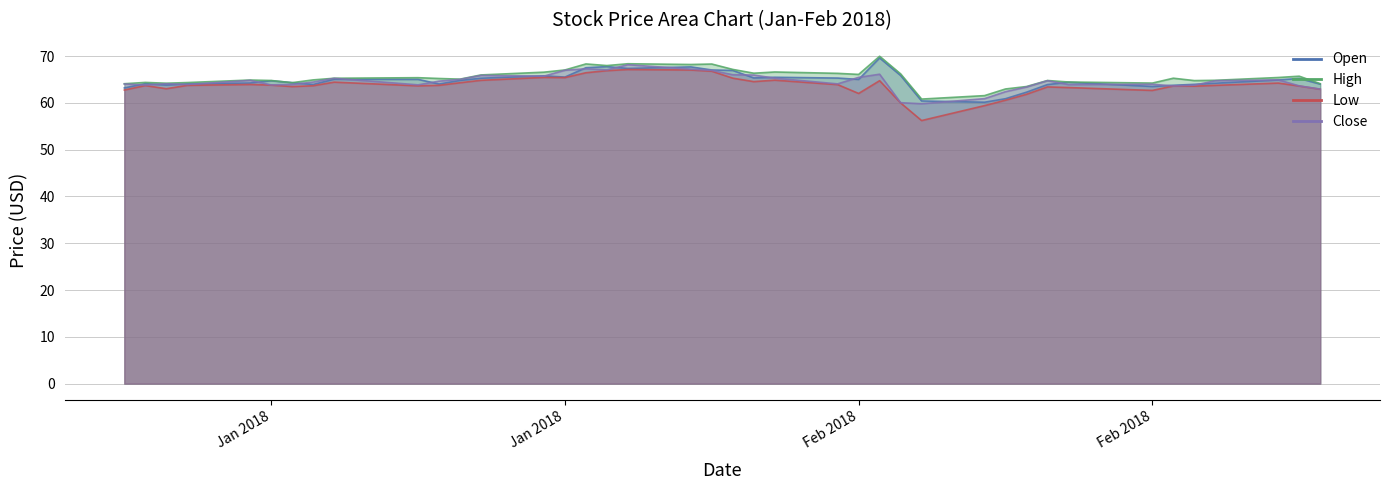

At which label does High reach its peak?

2018-02-07